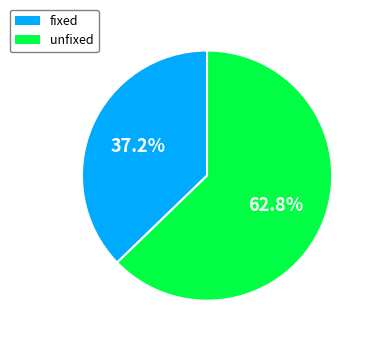

To the nearest percent, what is the difference between the fixed and unfixed slice percentages?

26%